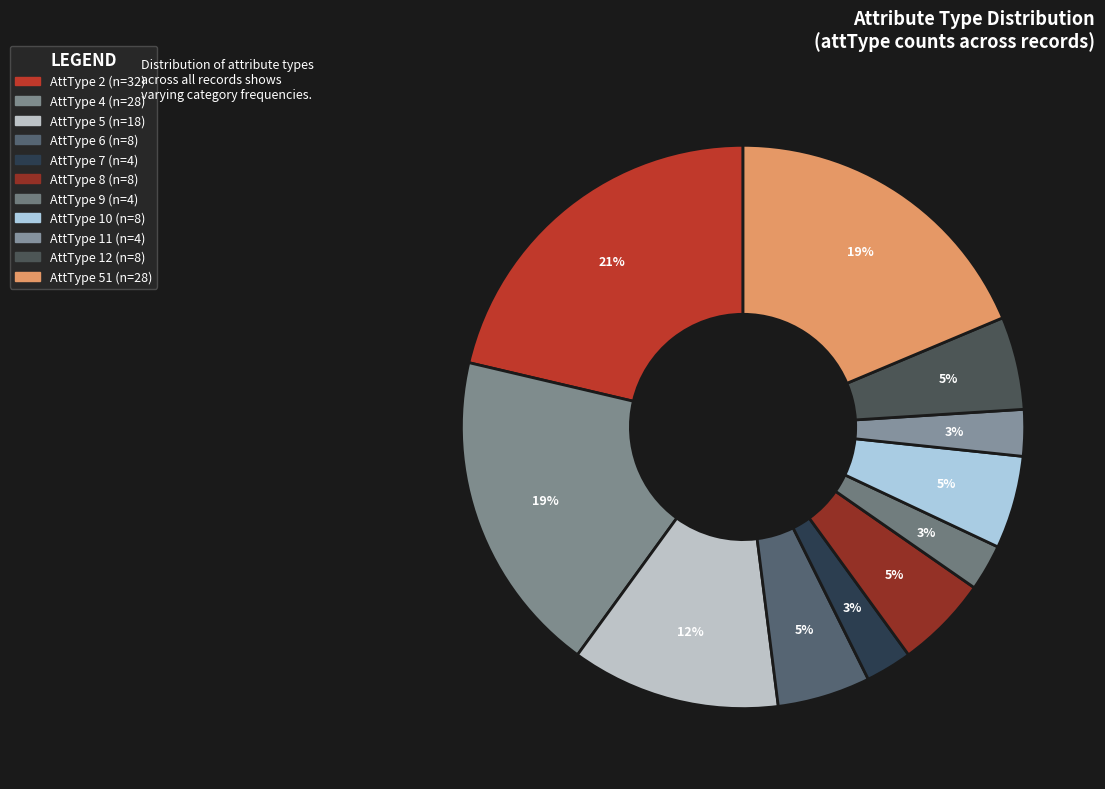

Which slice is the largest?

2